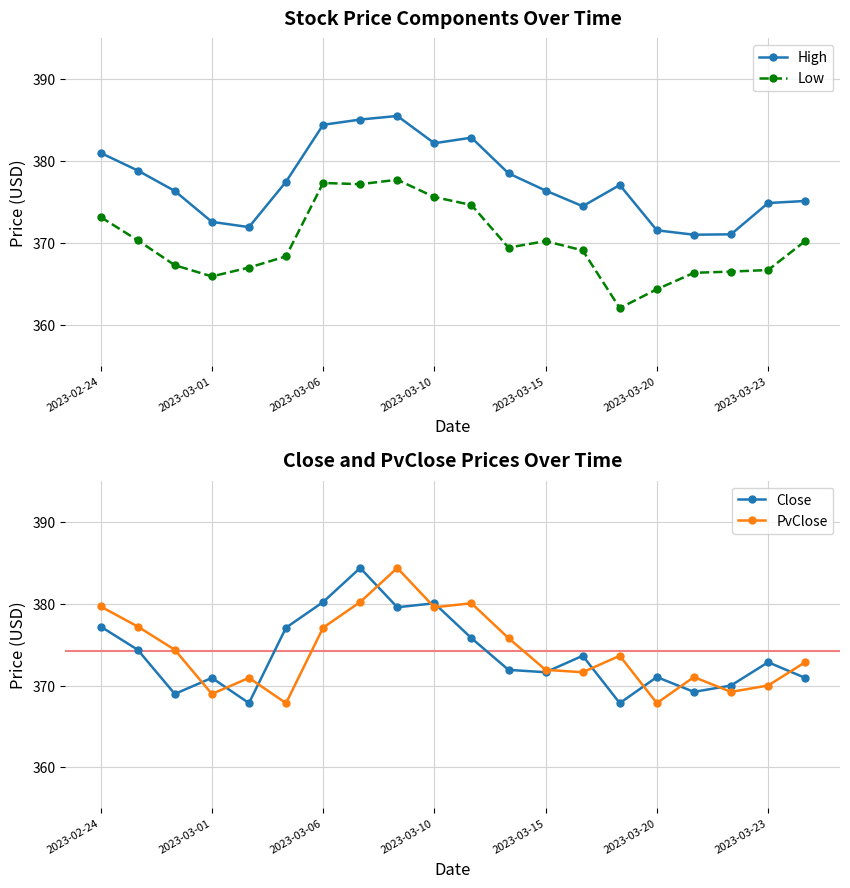

Reading left to right, what are all the values shown in this chart?

High: 381.0	378.9	376.4	372.6	372.0	377.5	384.4	385.1	385.5	382.2	382.9	378.5	376.4	374.5	377.1	371.6	371.0	371.1	374.9	375.1
Low: 373.2	370.4	367.3	365.9	367.0	368.4	377.4	377.2	377.7	375.6	374.7	369.5	370.2	369.1	362.1	364.4	366.4	366.5	366.7	370.2
Close: 377.2	374.4	369.0	370.9	367.9	377.1	380.2	384.4	379.6	380.0	375.8	371.9	371.6	373.6	367.9	371.0	369.2	370.0	372.8	370.9
PvClose: 379.6	377.2	374.4	369.0	370.9	367.9	377.1	380.2	384.4	379.6	380.0	375.8	371.9	371.6	373.6	367.9	371.0	369.2	370.0	372.8